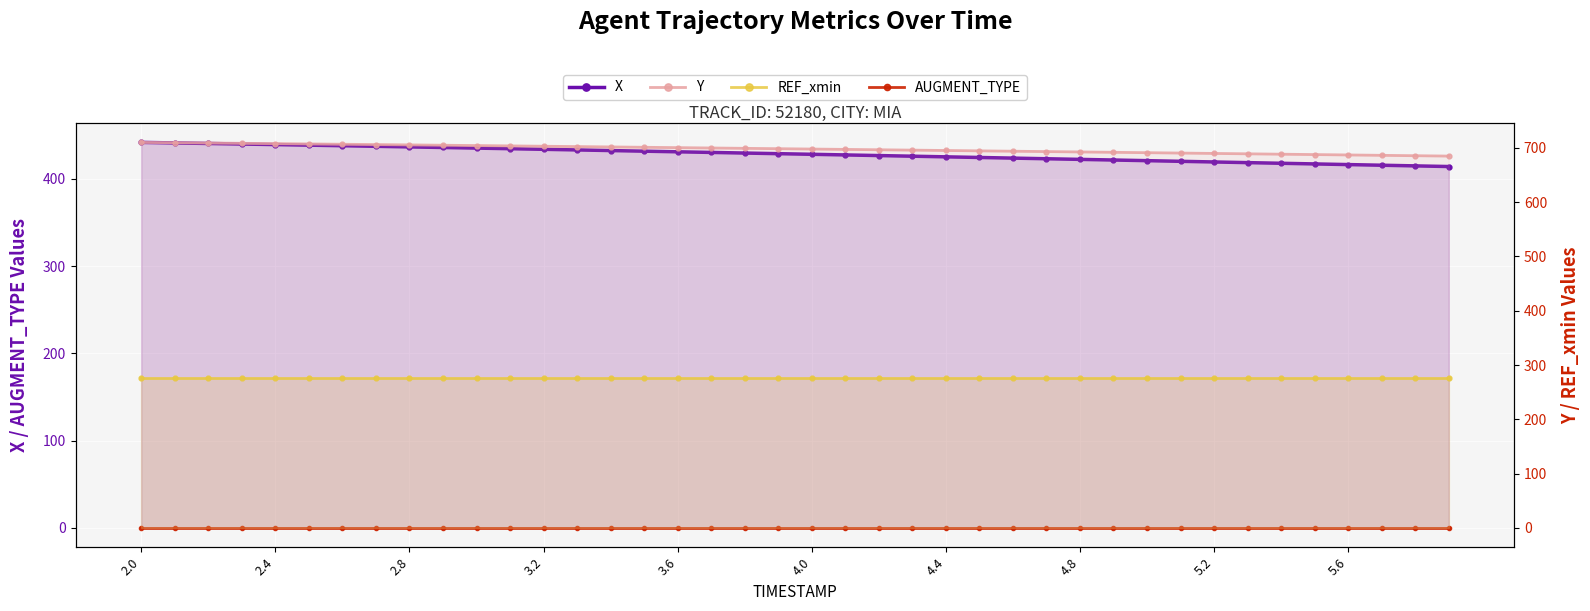

Which series has the largest total across all categories?

Y